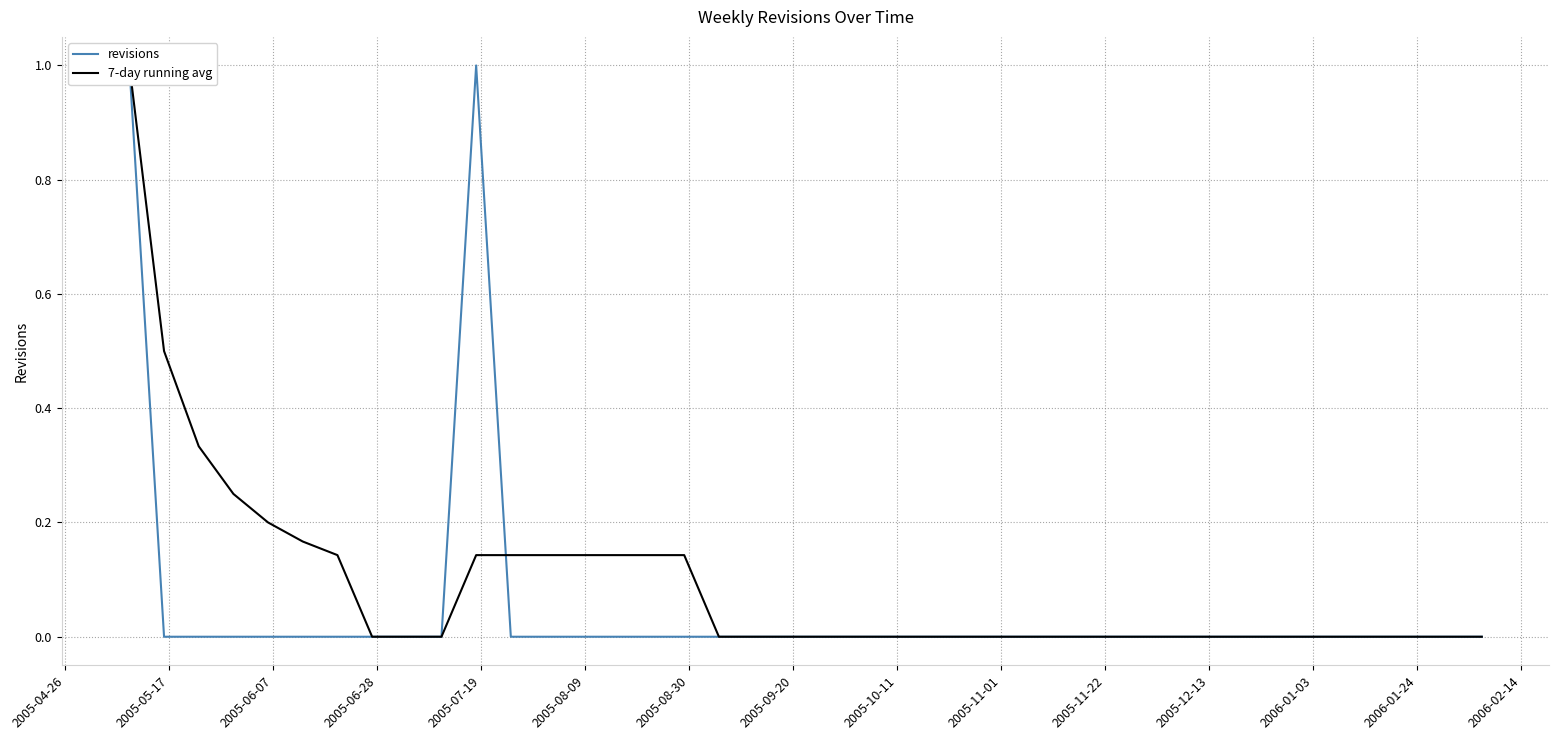

Count the revisions values in the range 0 to 1.

40